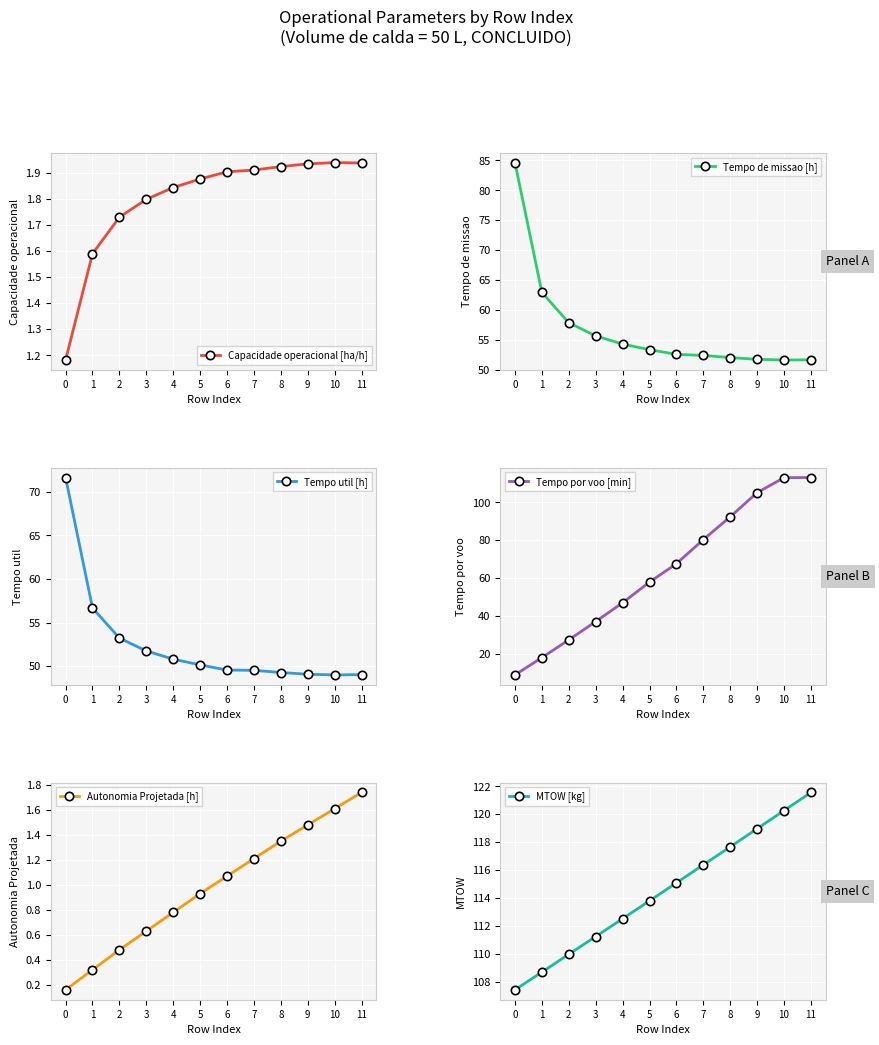

True or false: Tempo util [h] and Capacidade operacional [ha/h] cross at least once.

False